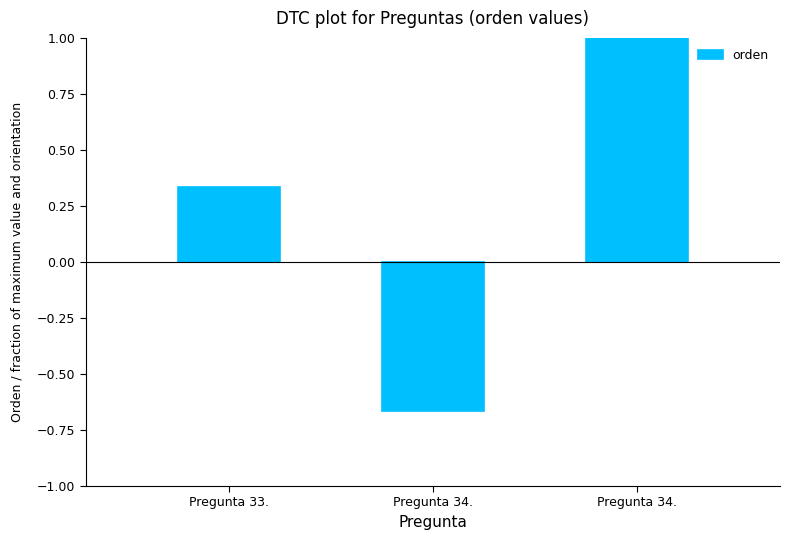

The value at Pregunta 34. is -1.0. True or false?

False